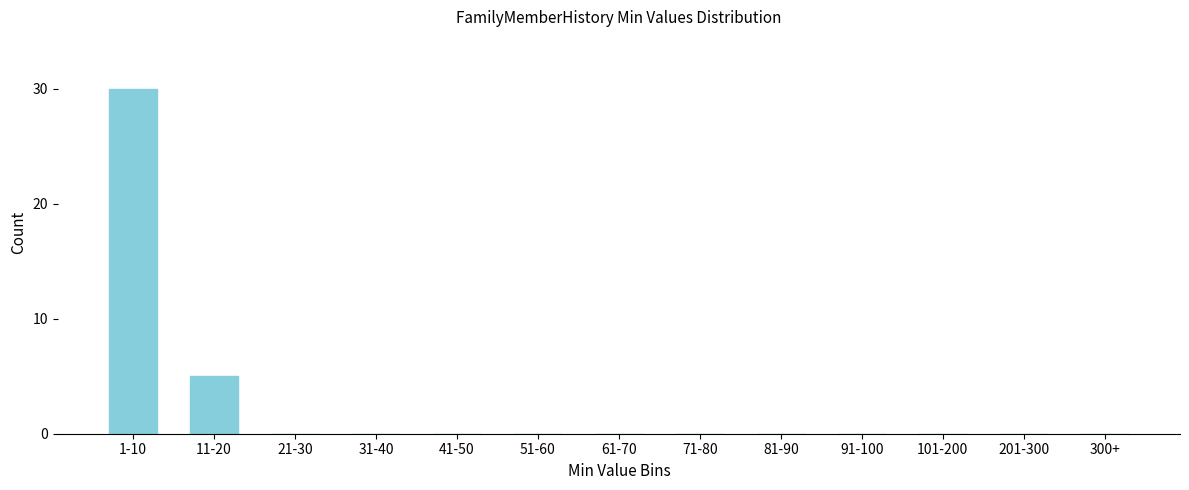

Reading right to left, extract all data points from this chart.

300+=0	201-300=0	101-200=0	91-100=0	81-90=0	71-80=0	61-70=0	51-60=0	41-50=0	31-40=0	21-30=0	11-20=5	1-10=30